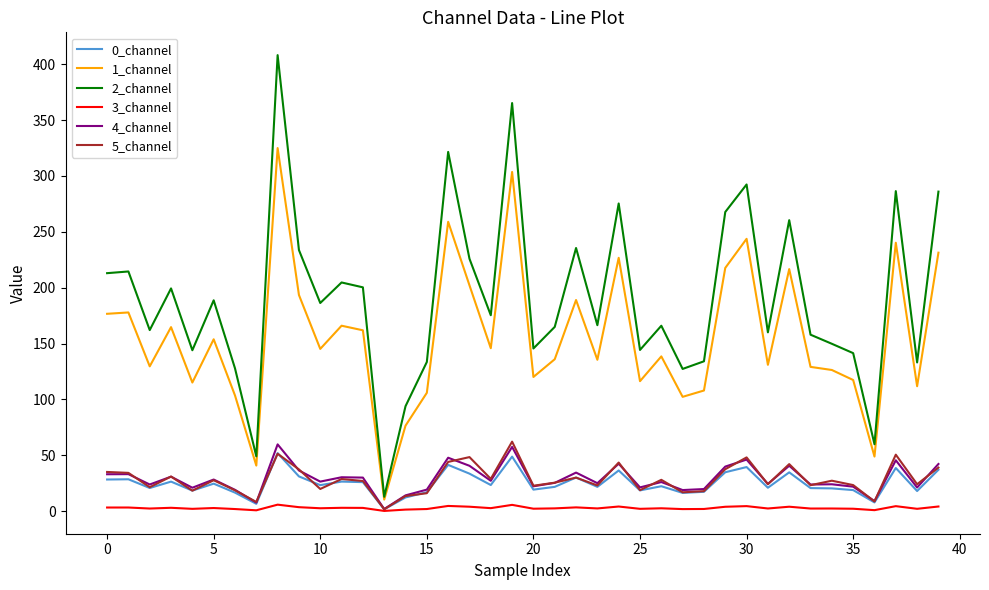

True or false: 3_channel and 1_channel cross at least once.

False